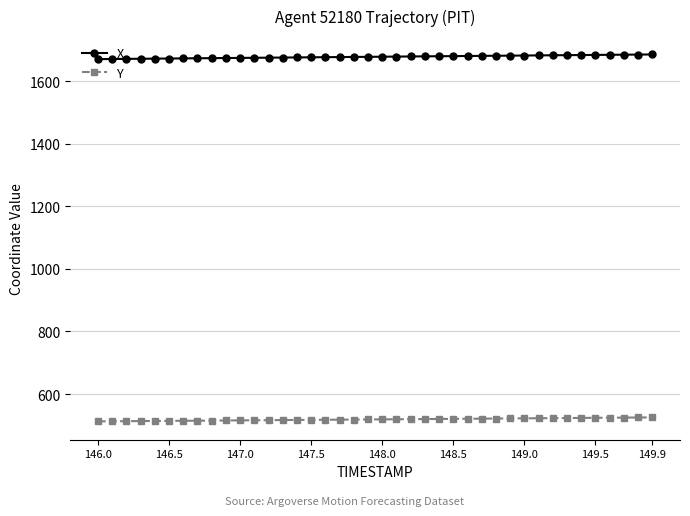

What is the difference between the maximum and minimum values in the Y series?

12.7